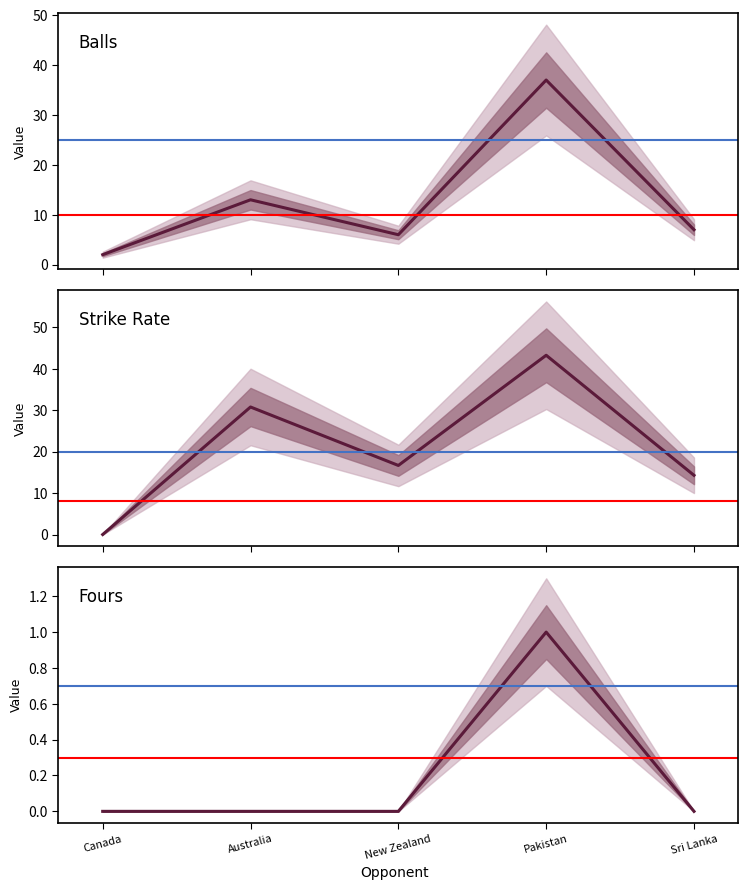

Does the chart display data point markers on the line(s)?

No